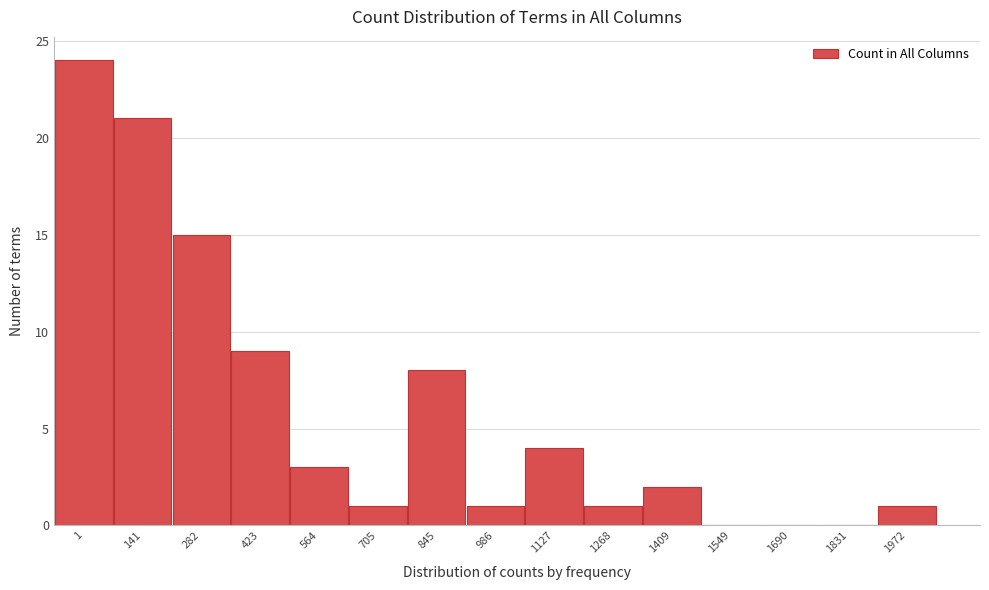

Reading left to right, list all the values displayed in this chart.

1=24	141=21	282=15	423=9	564=3	705=1	845=8	986=1	1127=4	1268=1	1409=2	1549=0	1690=0	1831=0	1972=1